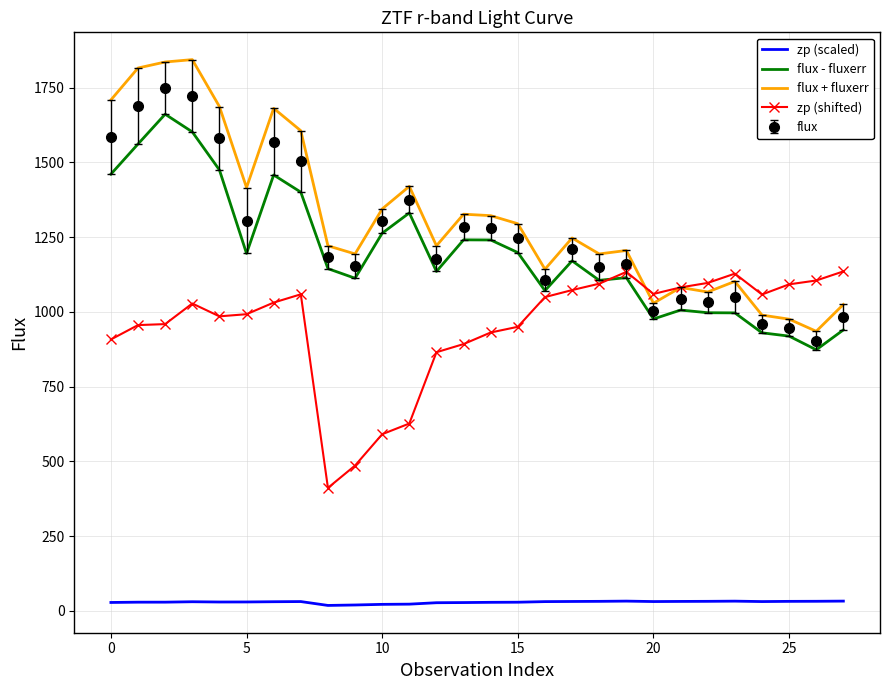

True or false: zp (shifted) and zp (scaled) intersect in this chart.

False